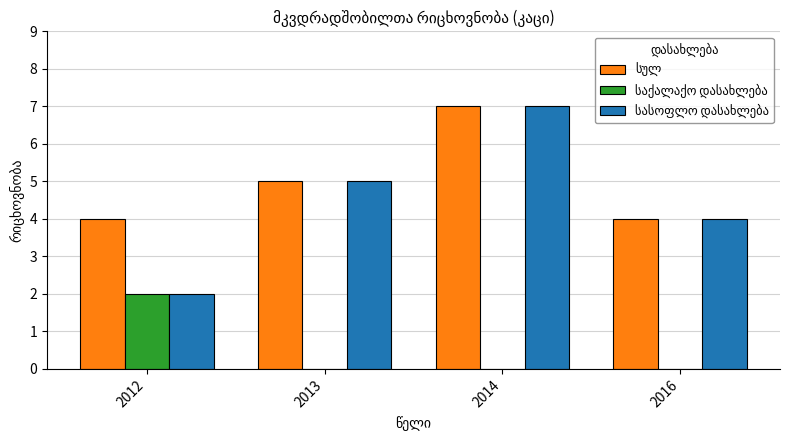

At which category does the chart reach its peak across all series?

2014